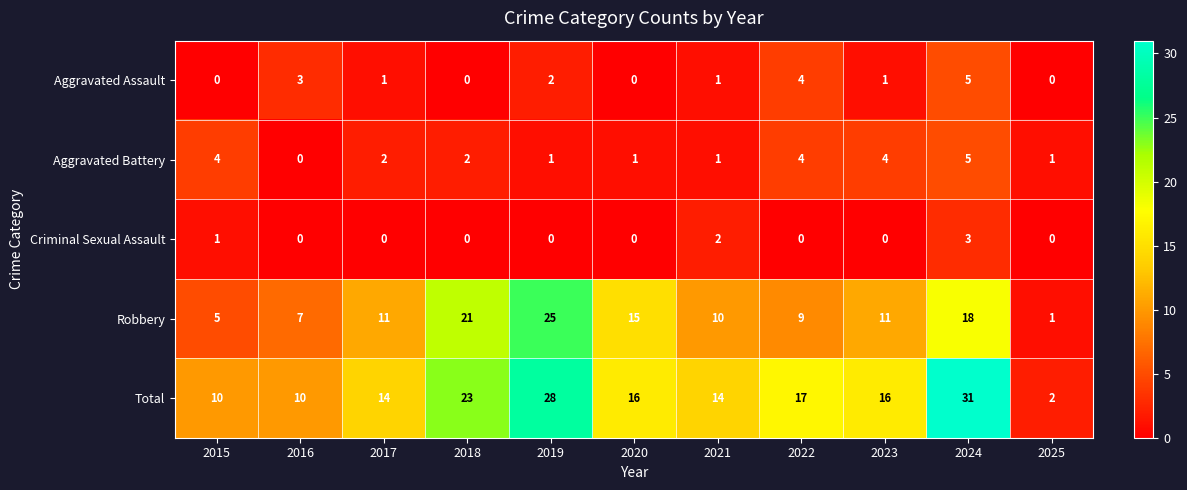

At which category does the chart reach its peak across all series?

2024